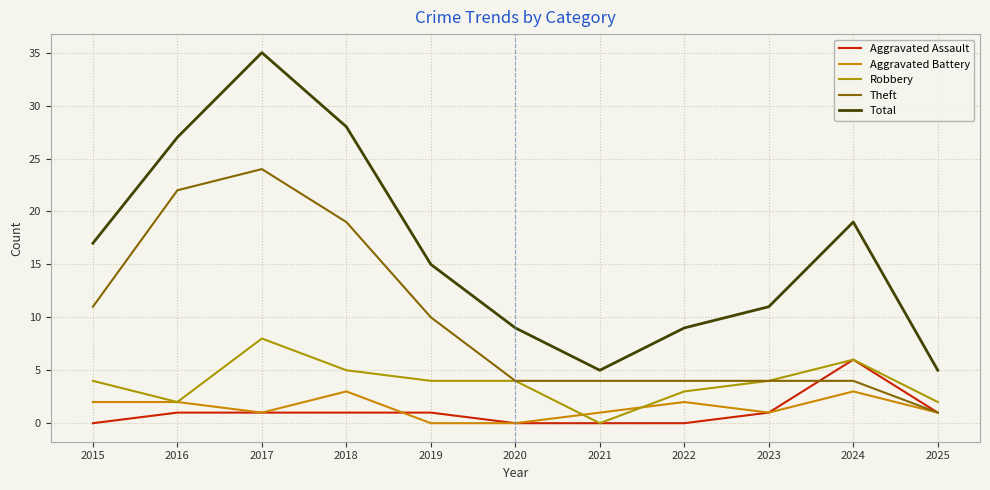

Does the chart display data point markers on the line(s)?

No